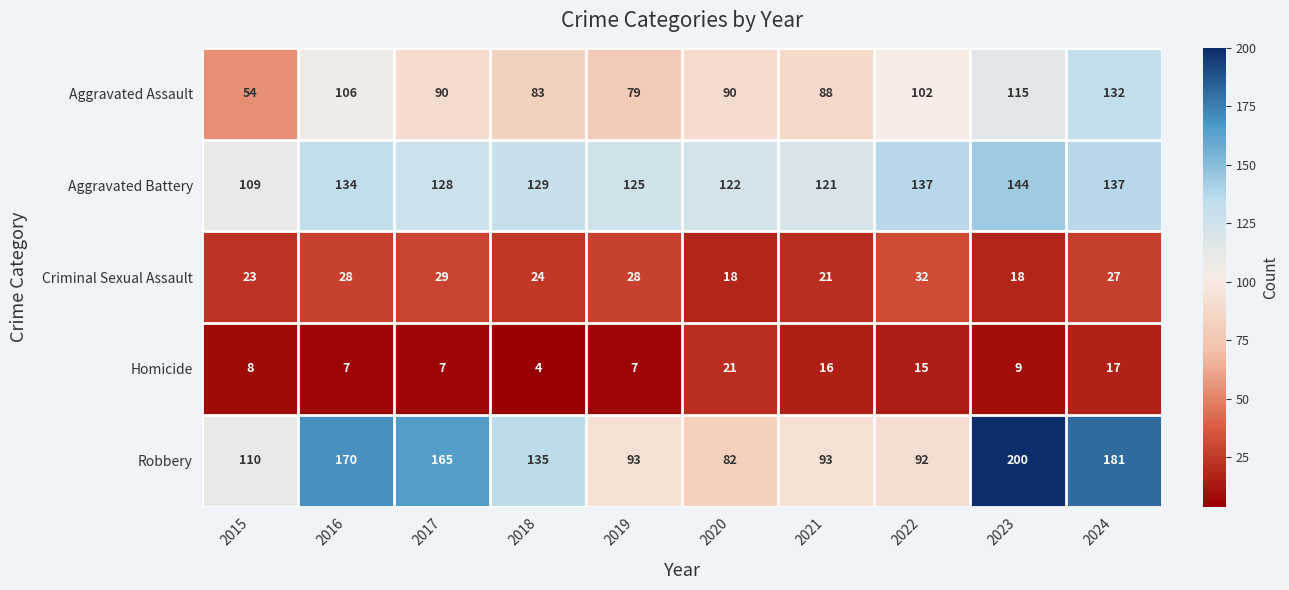

Count the number of categories in the chart.

10